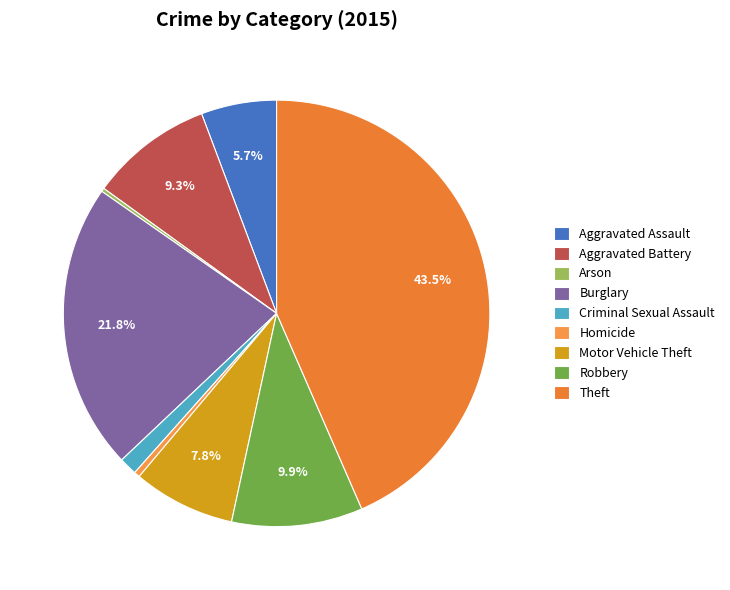

Combined, what portion of the pie is Theft and Motor Vehicle Theft?

51.2%